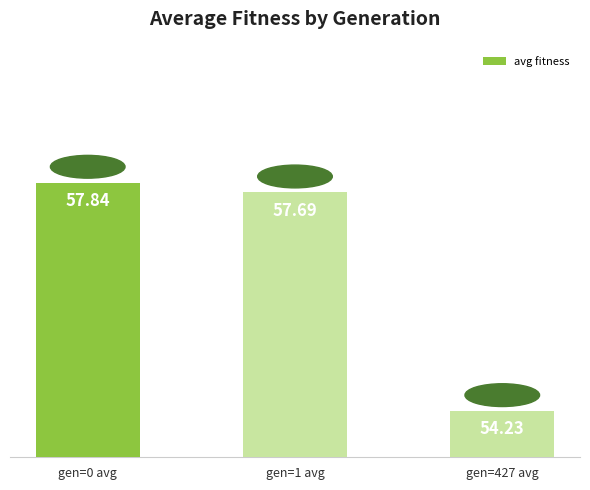

What is the label of the 2nd bar from the left?

gen=1 avg